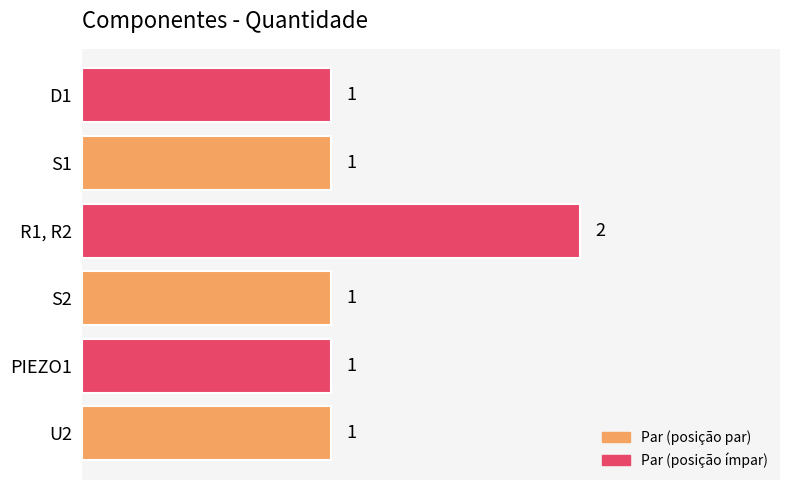

What is the smallest value displayed?

1